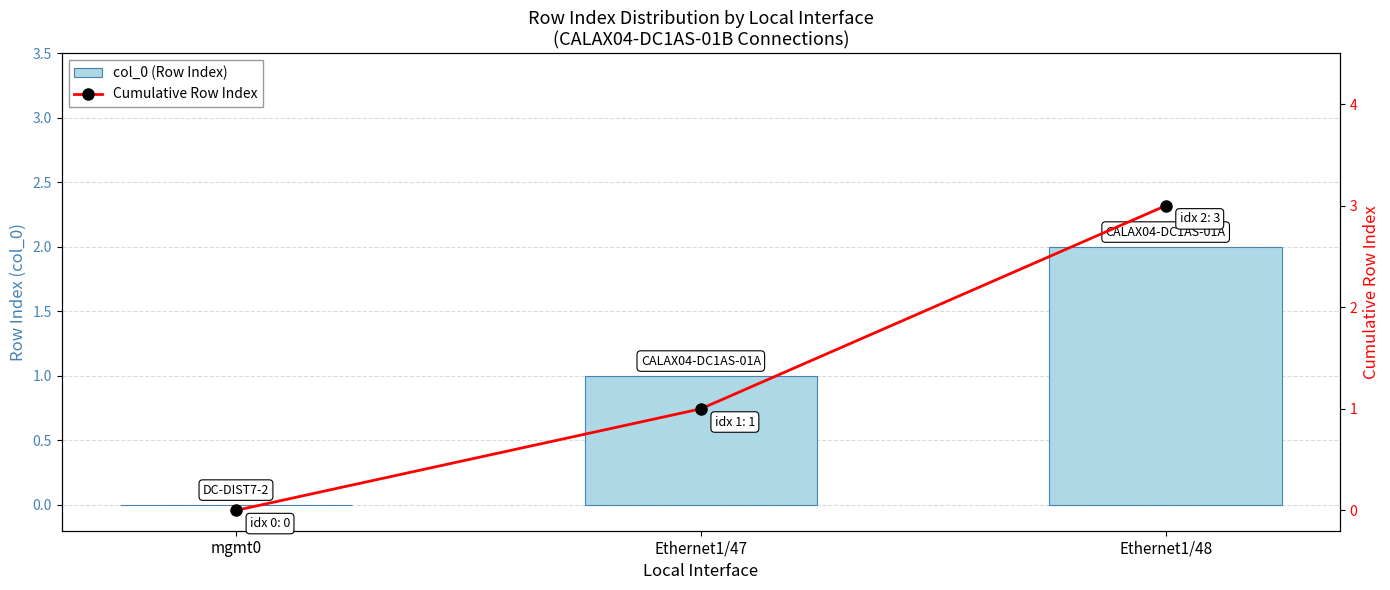

Which category has the lowest value across all series?

mgmt0